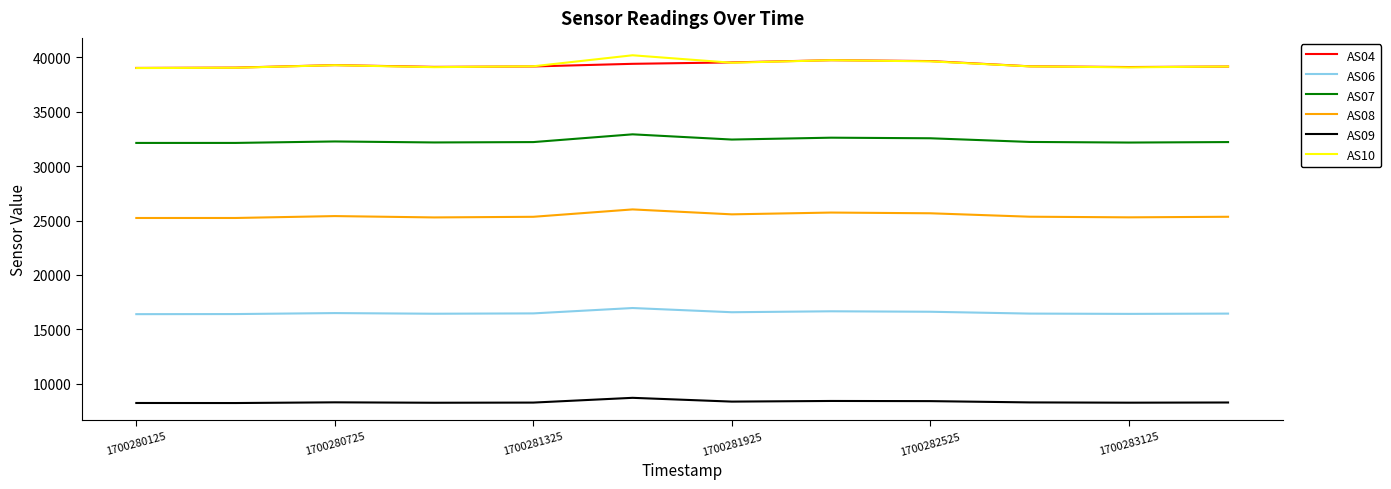

True or false: AS09 and AS10 cross at least once.

False